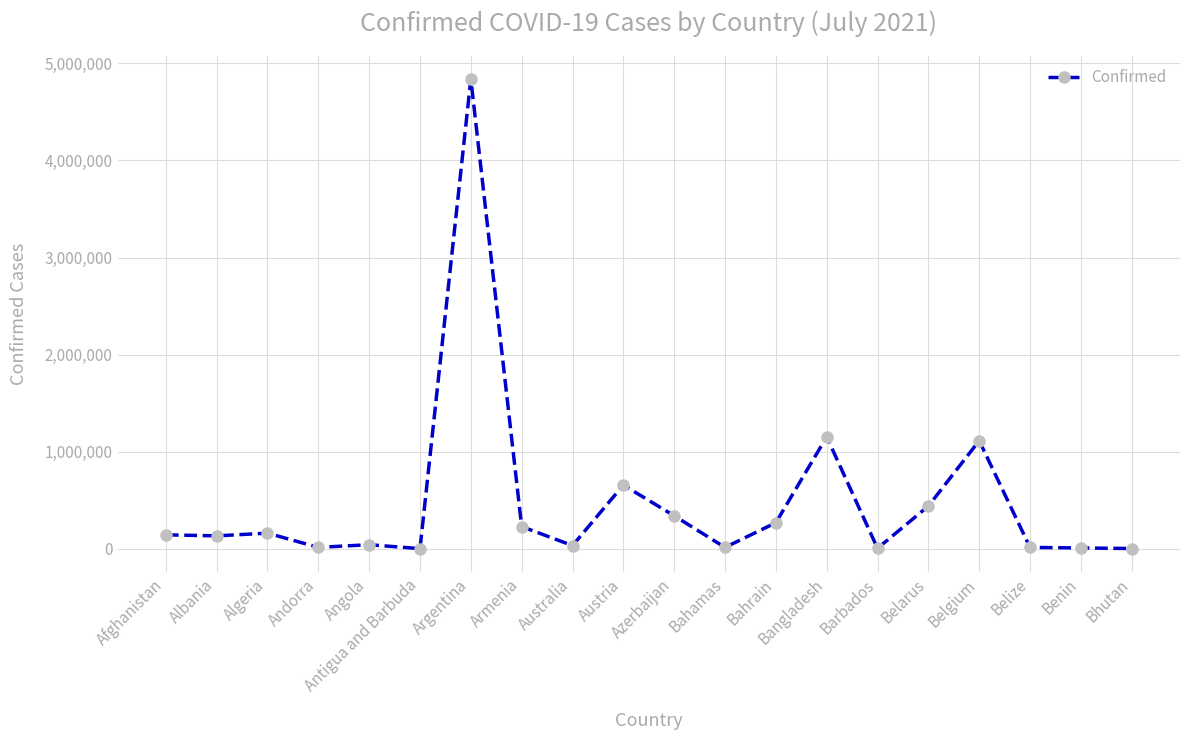

What is the sum of all values?

9609209